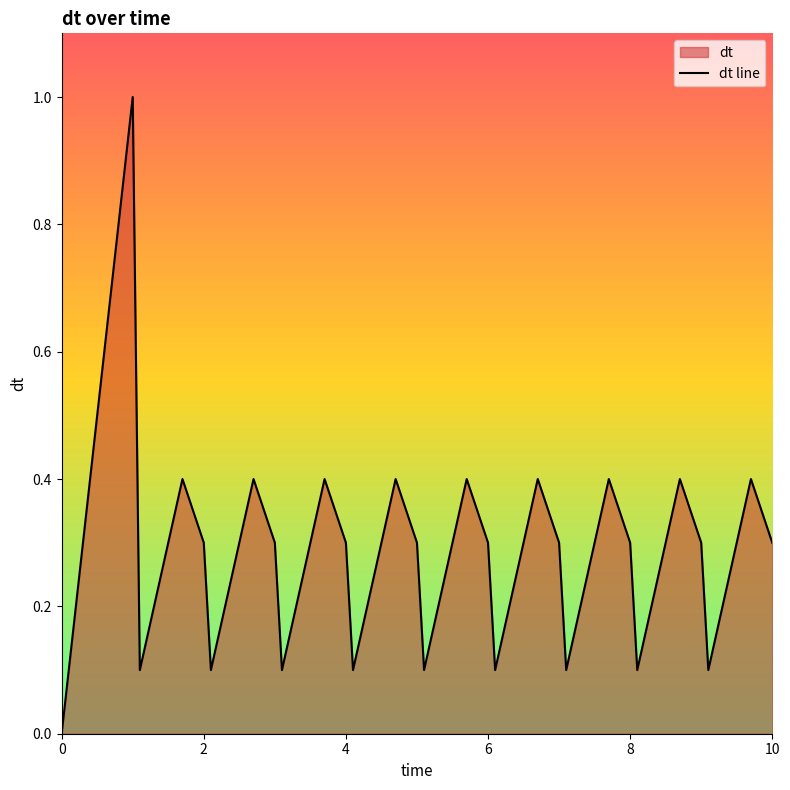

What is the maximum value shown in the chart?

1.0